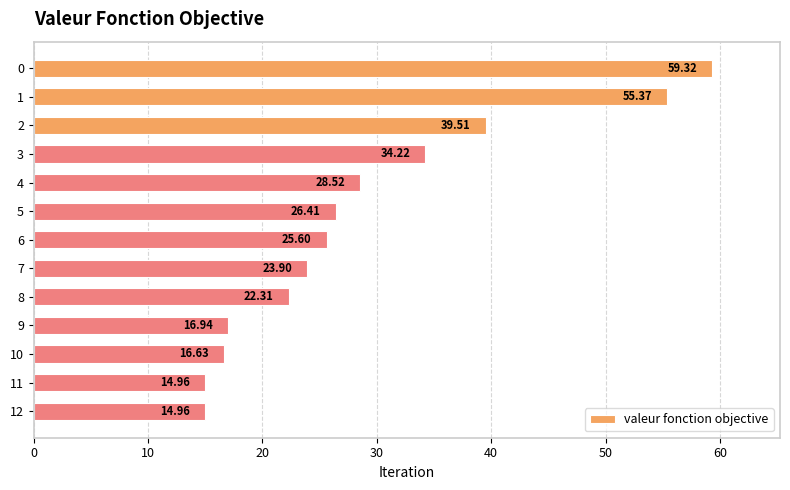

What is the difference between the values at 5 and 1?

29.0